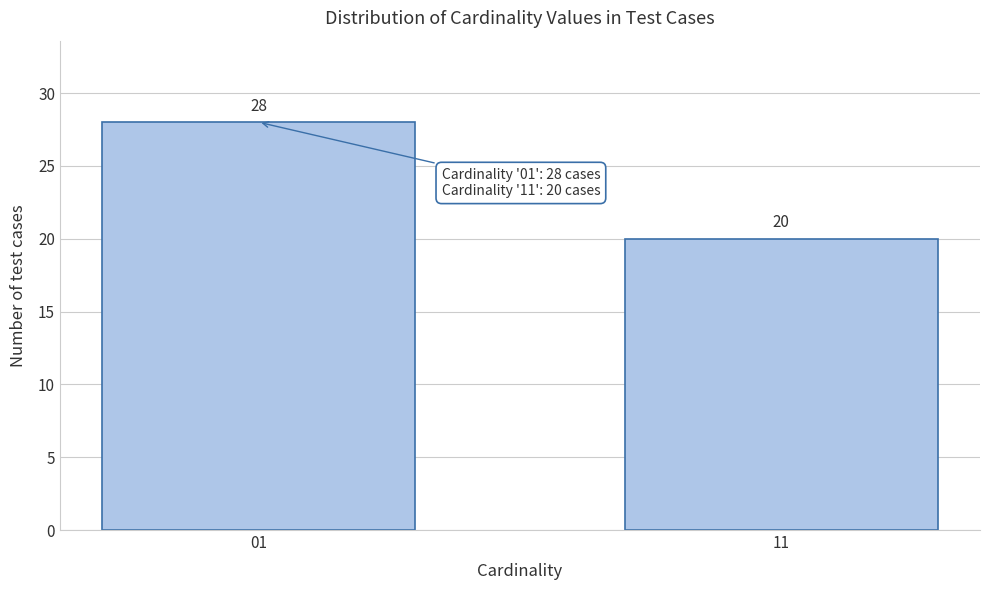

Reading left to right, what are all the values shown in this chart?

28	20